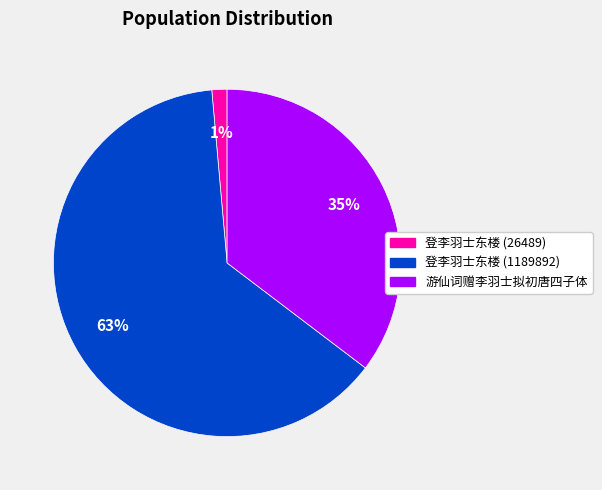

What percentage is the 登李羽士东楼 (26489) slice, to the nearest percent?

1%